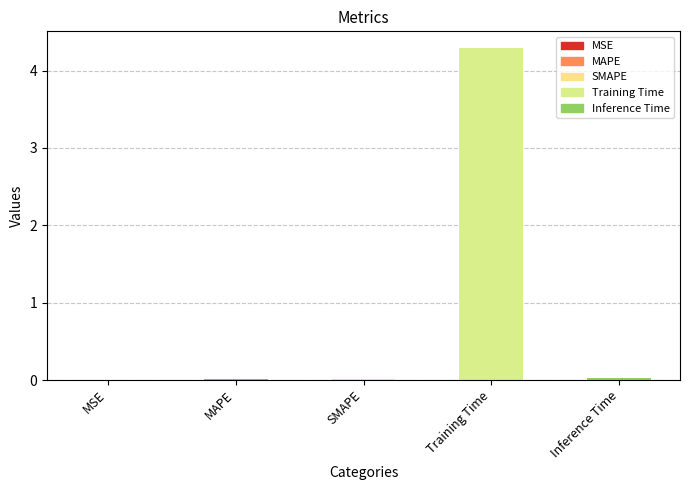

How many bars are there in total?

5